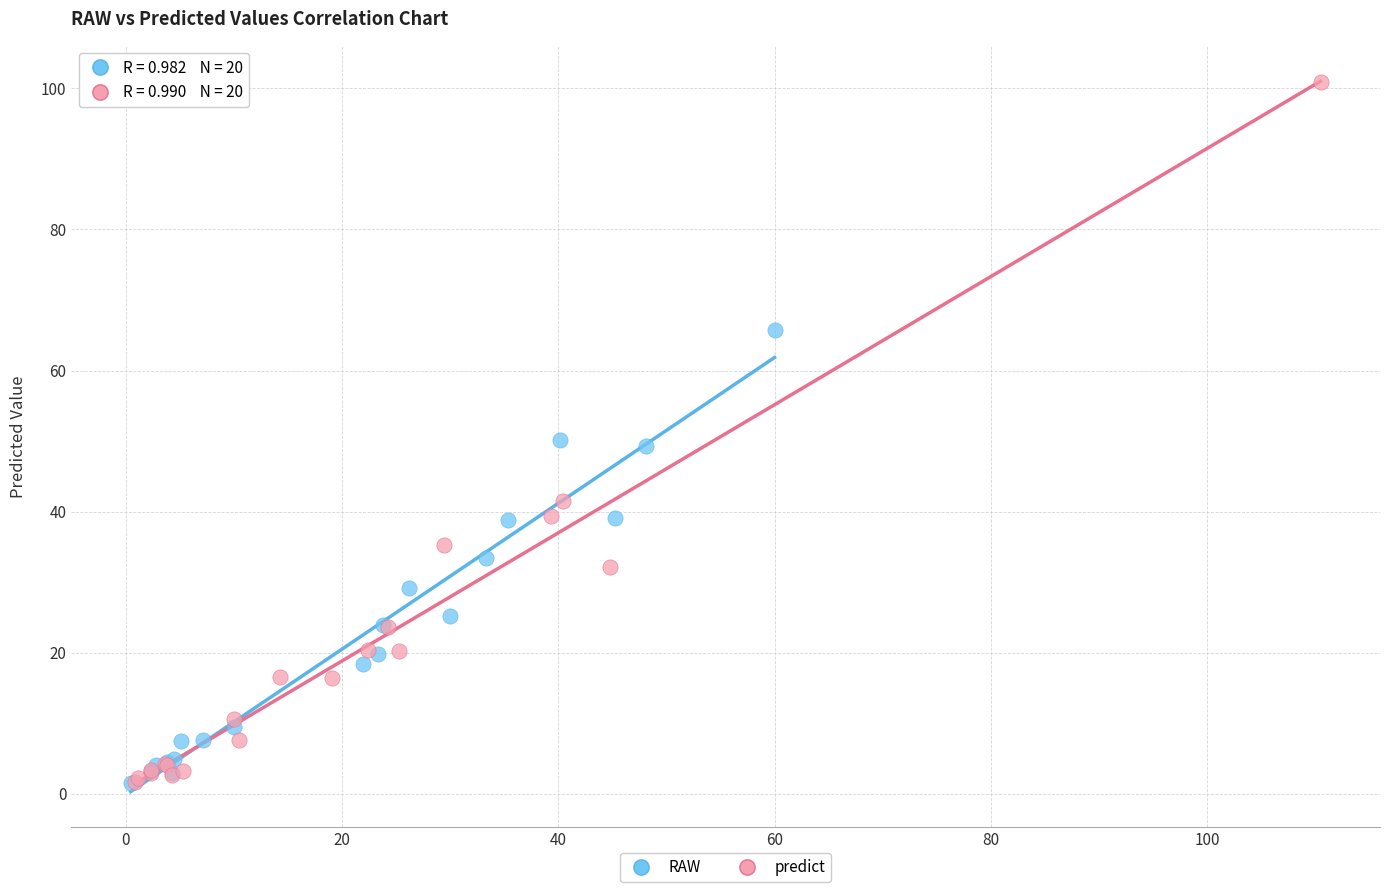

What are all the series names shown in the legend?

RAW, predict